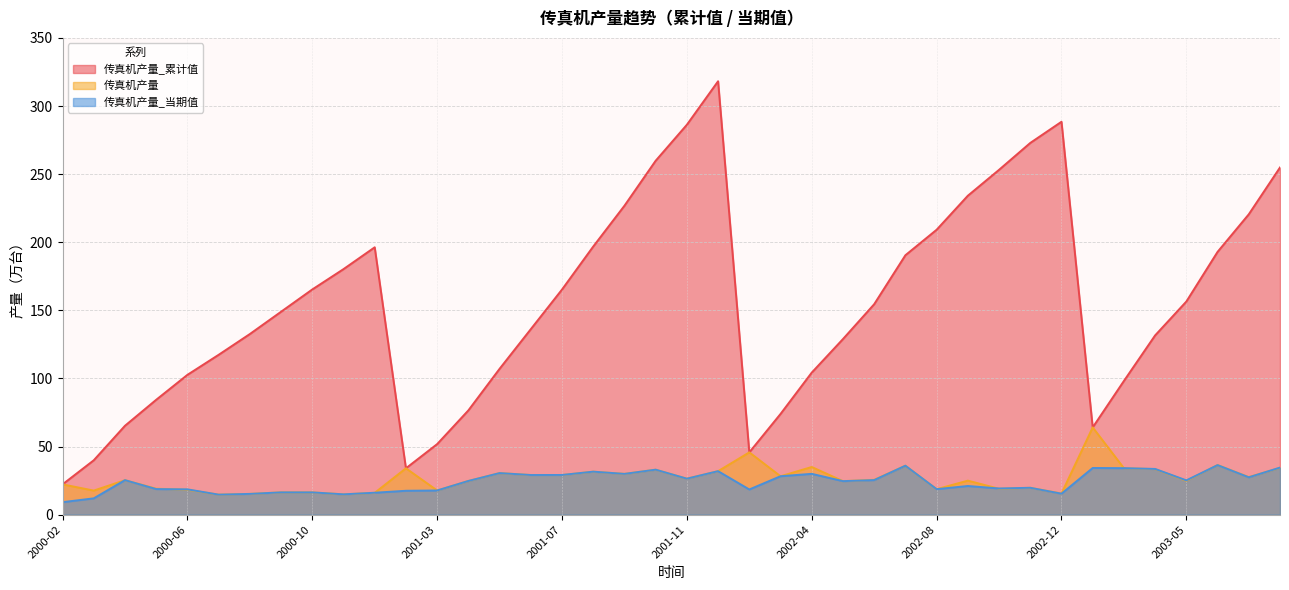

What is the difference between the 传真机产量_累计值 values at 2002-02 and 2001-05?

61.3